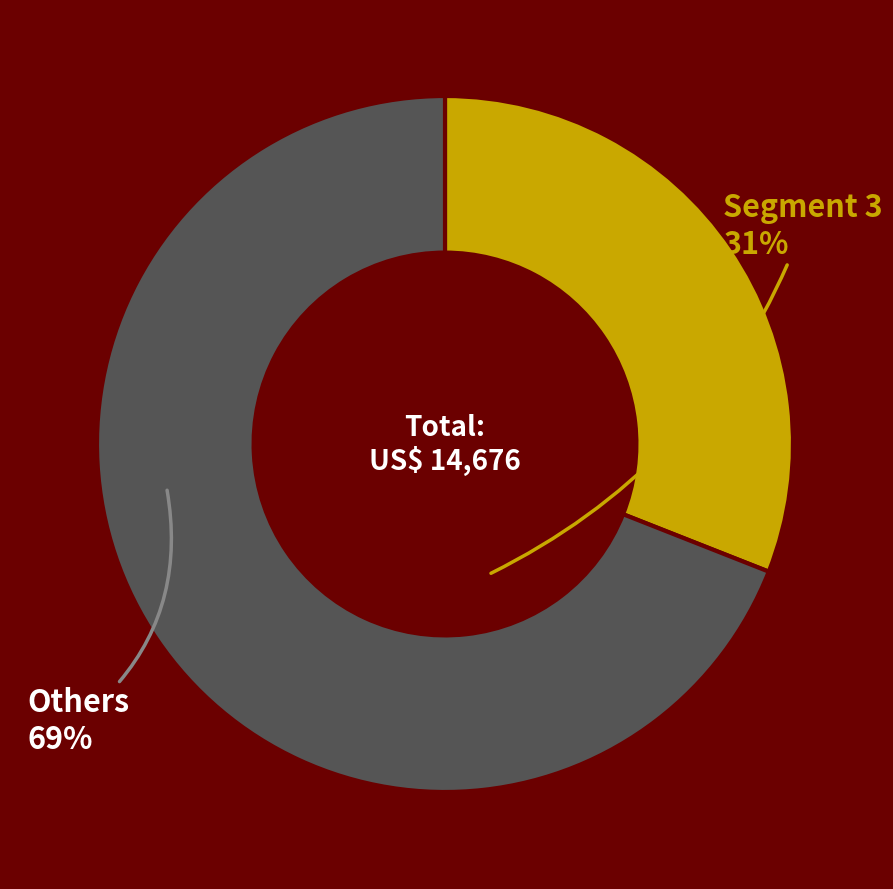

Do Others and Segment 3 together represent more than half of the pie?

Yes